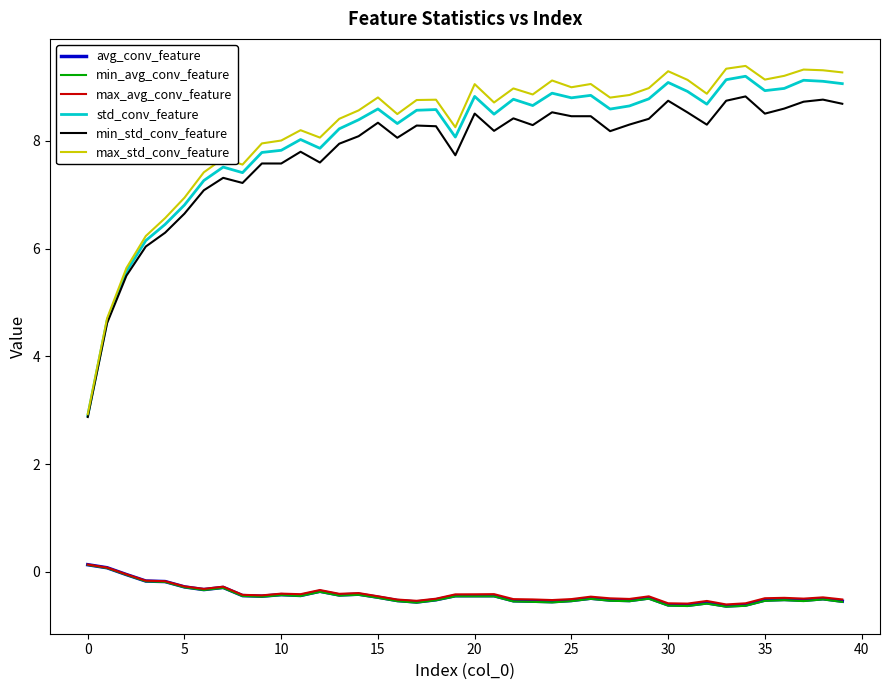

What is the smallest value displayed?

-0.6